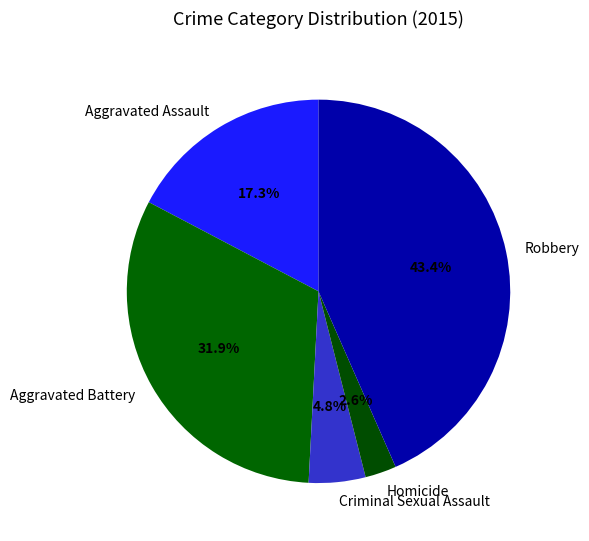

Count the number of slices in the pie.

5